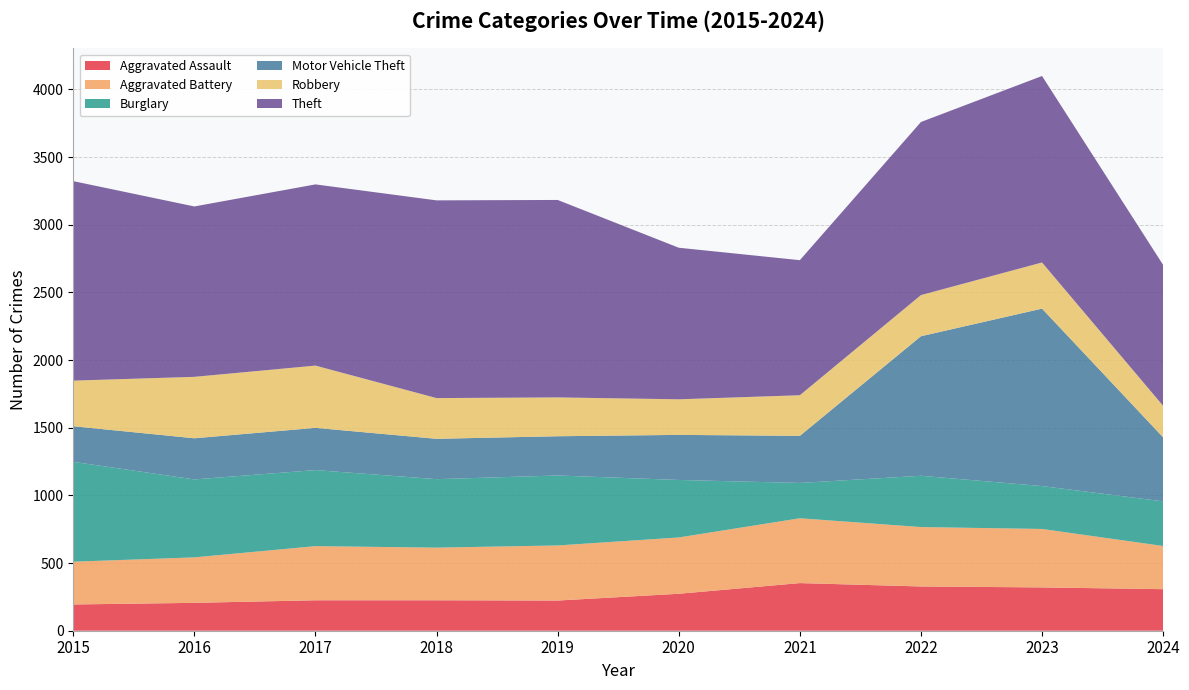

Reading left to right, list all the values displayed in this chart.

Aggravated Assault: 2015=194	2016=206	2017=225	2018=225	2019=223	2020=273	2021=352	2022=327	2023=320	2024=307
Aggravated Battery: 2015=316	2016=336	2017=400	2018=389	2019=407	2020=416	2021=479	2022=439	2023=432	2024=319
Burglary: 2015=738	2016=576	2017=562	2018=506	2019=517	2020=425	2021=261	2022=379	2023=317	2024=330
Motor Vehicle Theft: 2015=263	2016=304	2017=312	2018=298	2019=290	2020=333	2021=348	2022=1031	2023=1311	2024=473
Robbery: 2015=337	2016=454	2017=460	2018=301	2019=287	2020=263	2021=300	2022=304	2023=341	2024=233
Theft: 2015=1474	2016=1259	2017=1339	2018=1461	2019=1459	2020=1120	2021=998	2022=1279	2023=1378	2024=1041